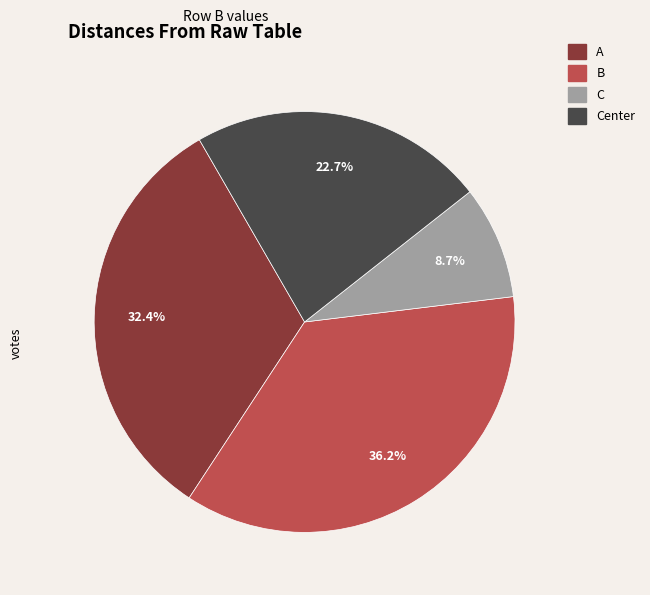

Is there a majority slice in this chart?

No